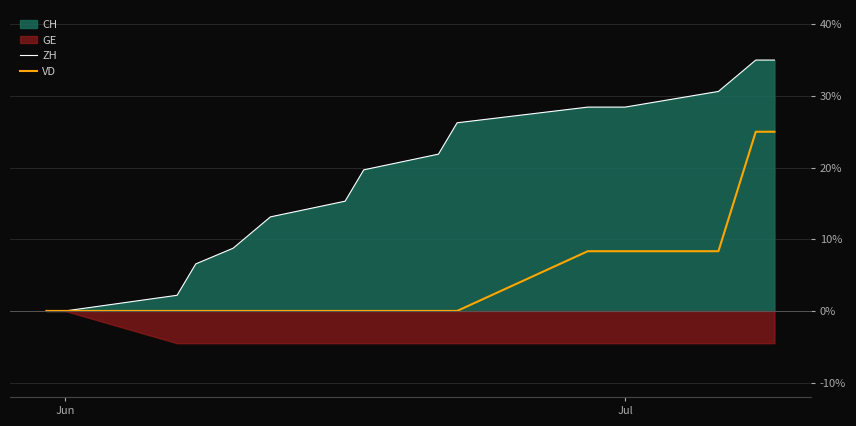

True or false: ZH has a value of 28.4 at Jul.

True